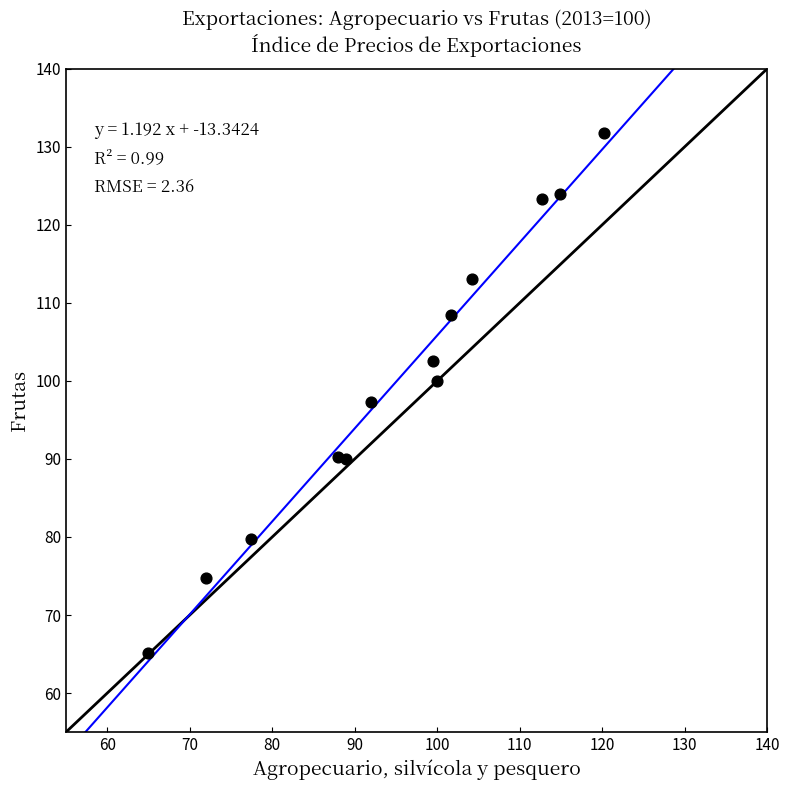

What is the range of Y values (max minus min)?

66.6